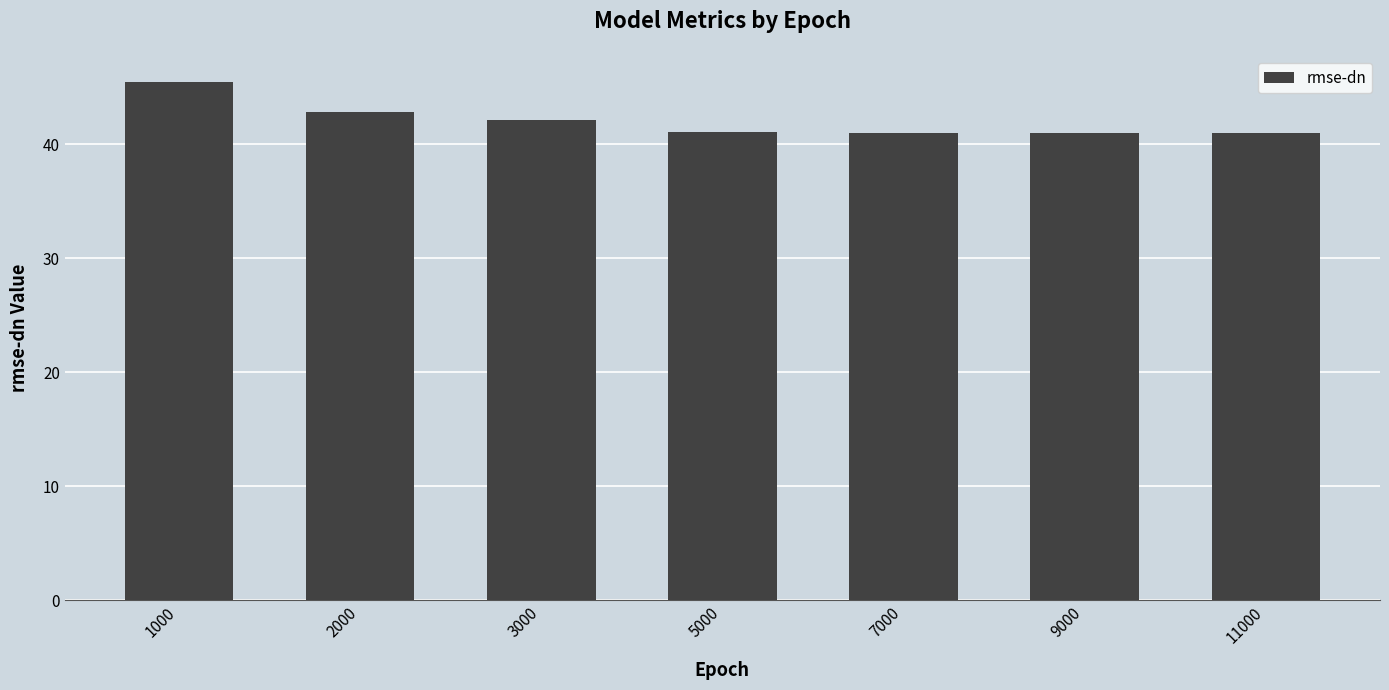

True or false: the data shows 24.4 at 5000.

False